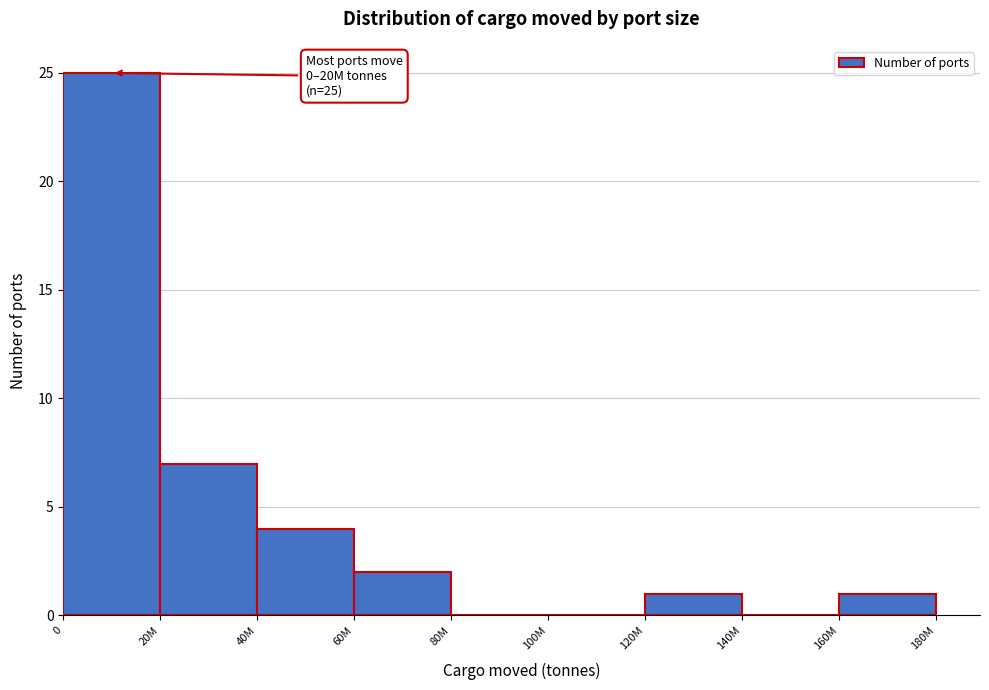

Reading left to right, transcribe all the data shown in this chart.

0=25	20M=7	40M=4	60M=2	80M=0	100M=0	120M=1	140M=0	160M=1